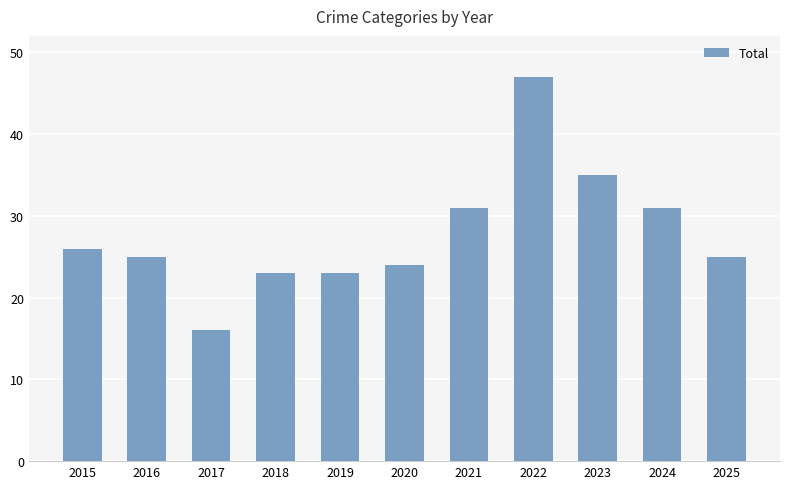

At which category does the chart reach its minimum across all series?

2017